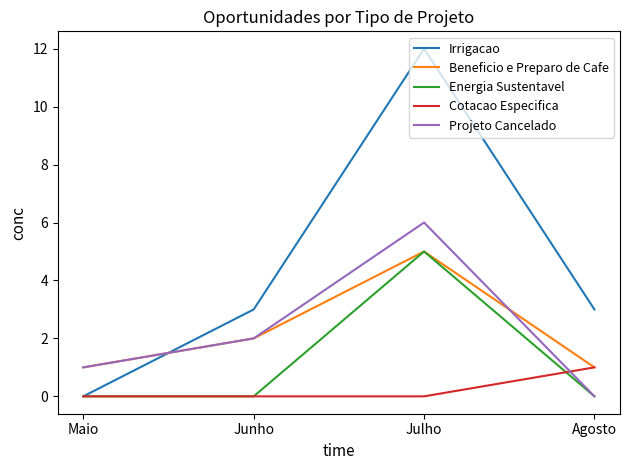

Does the chart have visible grid lines?

No